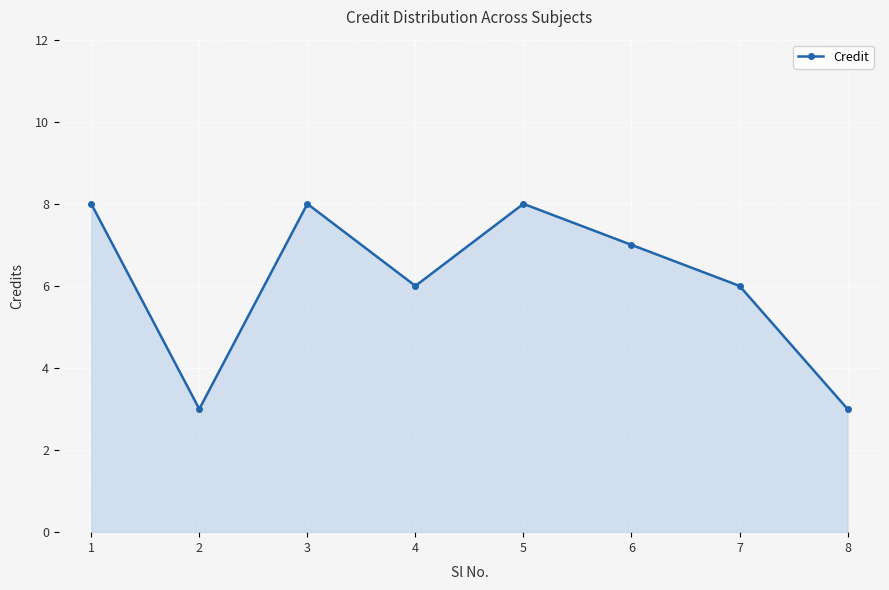

What is the value of the 3rd point from the left?

8